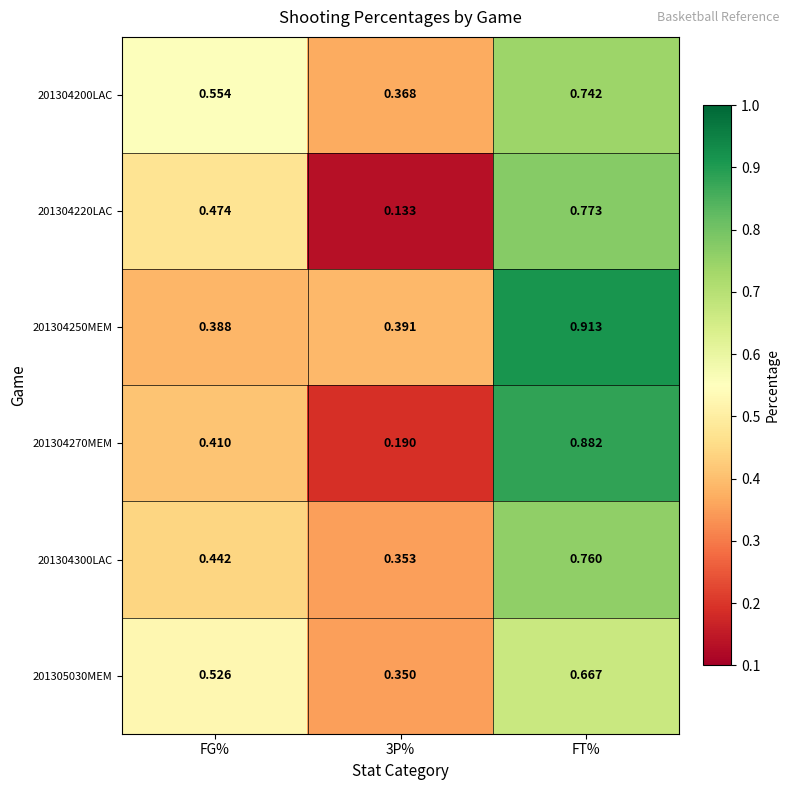

List the series in order of their peak value, highest first.

201304250MEM, 201304270MEM, 201304220LAC, 201304300LAC, 201304200LAC, 201305030MEM